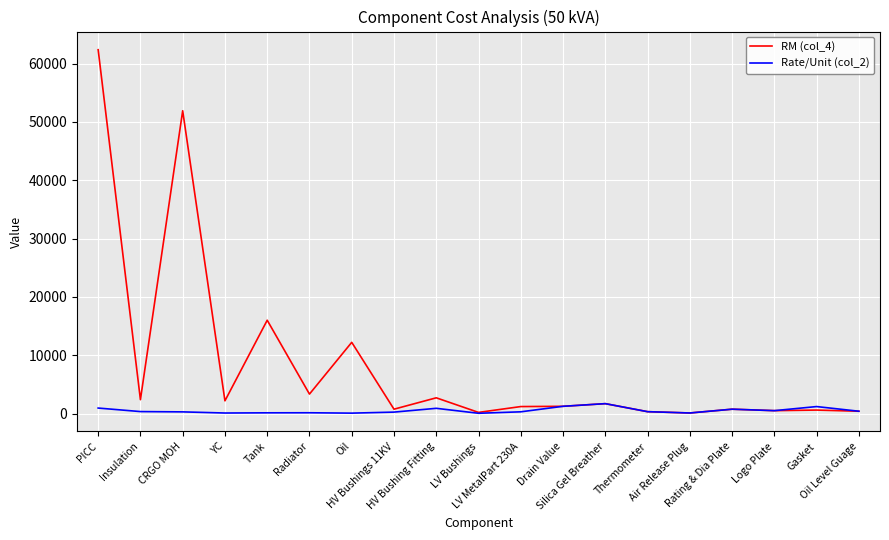

Which series has the largest range (max minus min)?

RM (col_4)